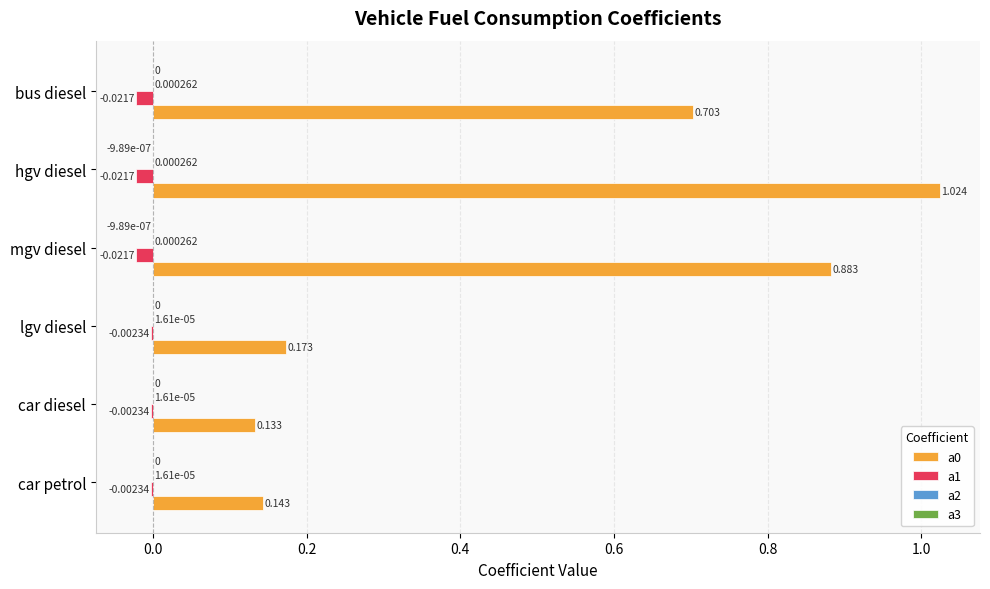

At which category is the sum across all series the highest?

hgv diesel